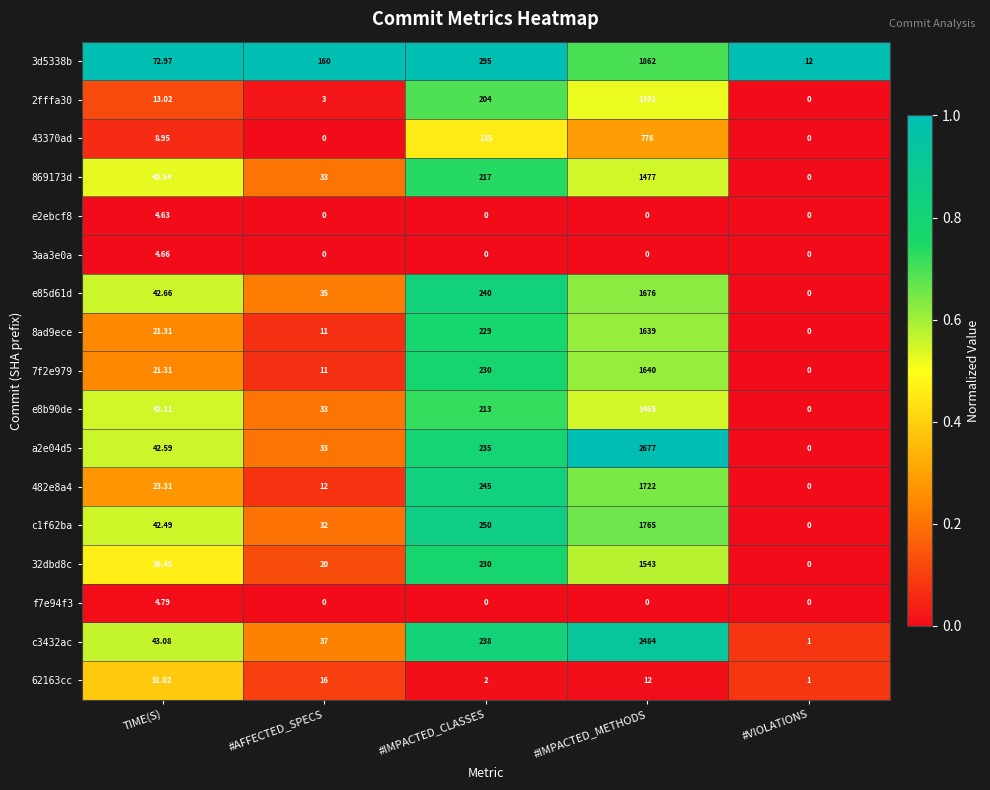

Which category has the highest value in the c1f62ba series?

#IMPACTED_METHODS